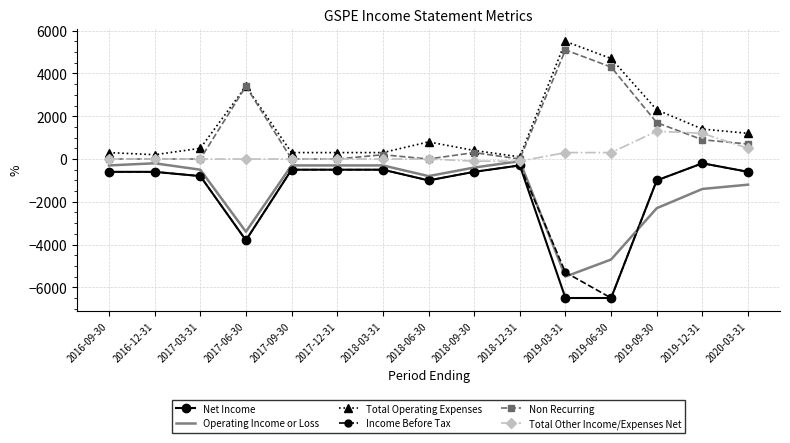

True or false: Income Before Tax and Total Operating Expenses intersect in this chart.

False